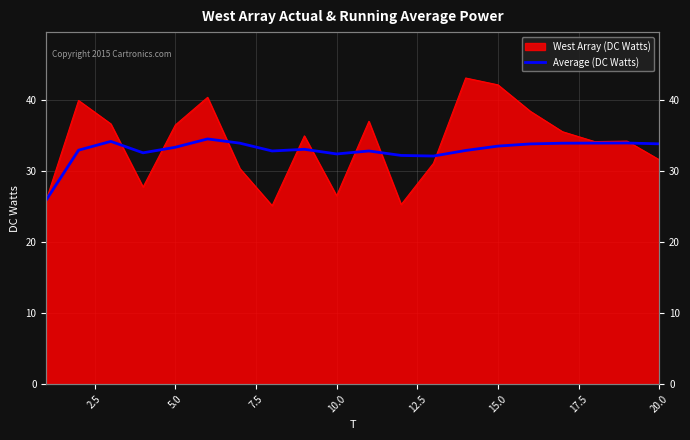

How many lines are shown in the chart?

1